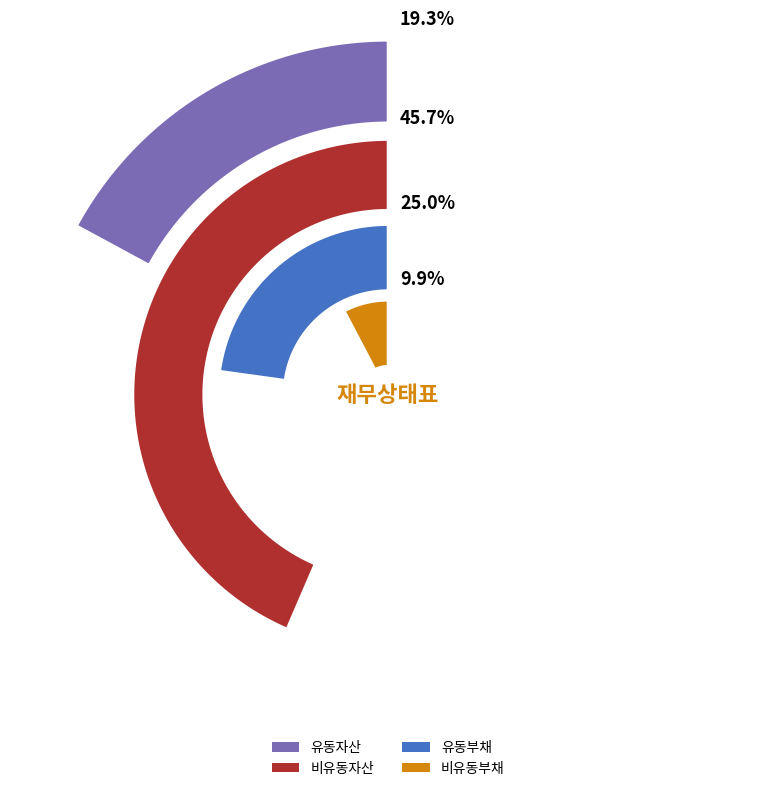

Is there a majority slice in this chart?

No